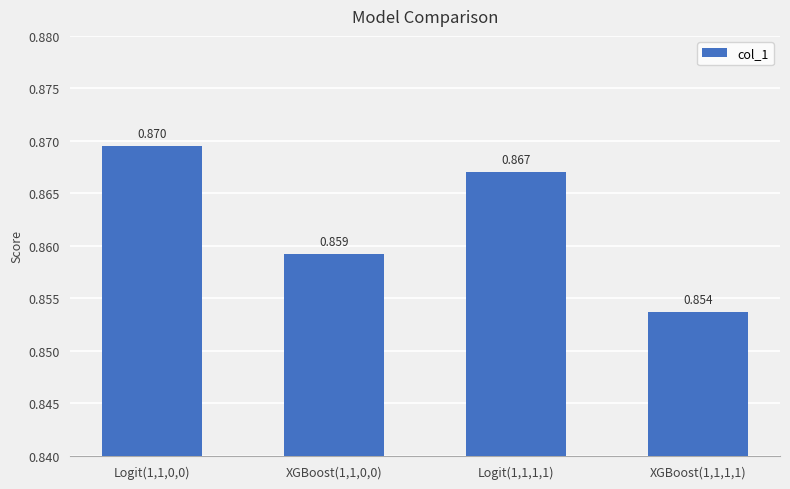

Which label corresponds to the smallest value in the chart?

XGBoost(1,1,1,1)